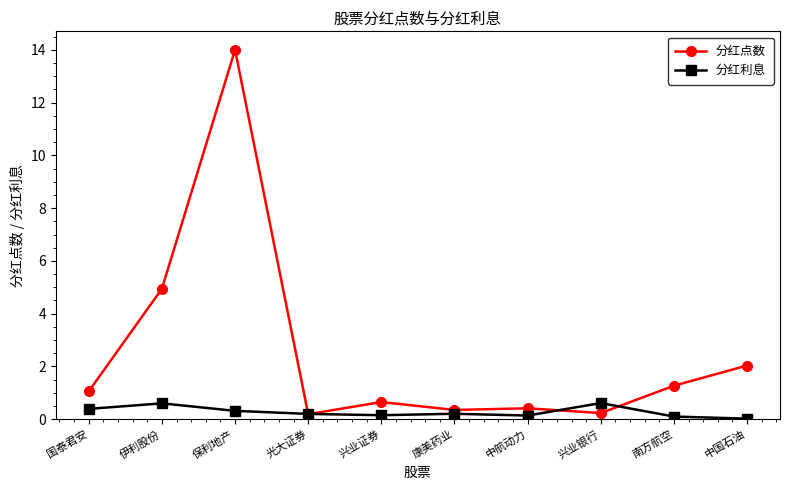

At how many categories does at least one series exceed 12?

1